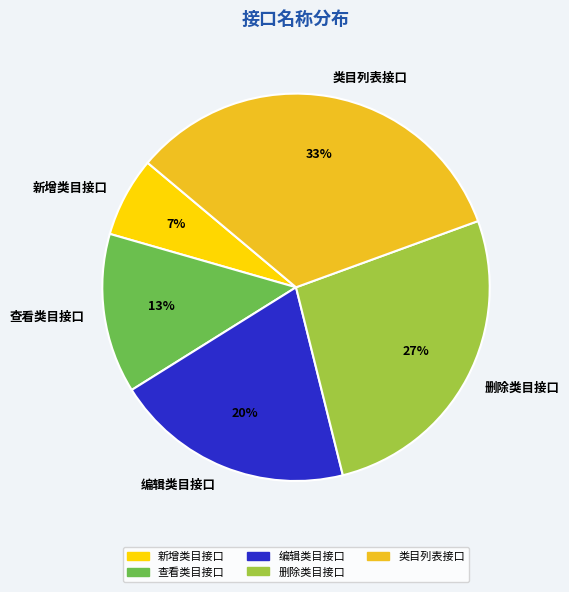

Combined, do 删除类目接口 and 类目列表接口 account for over 50%?

Yes